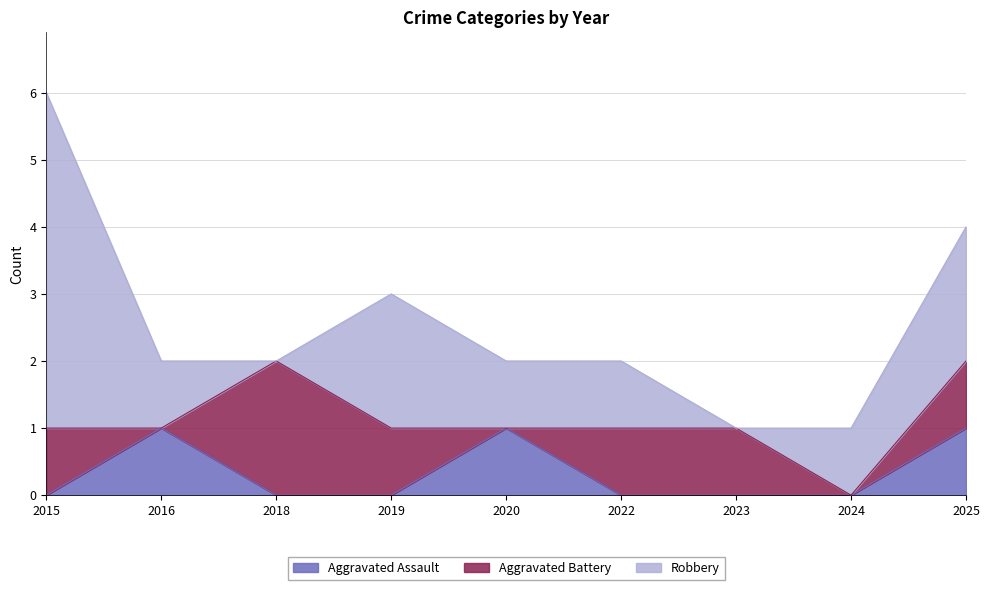

The Robbery series shows 1 at 2019. True or false?

False